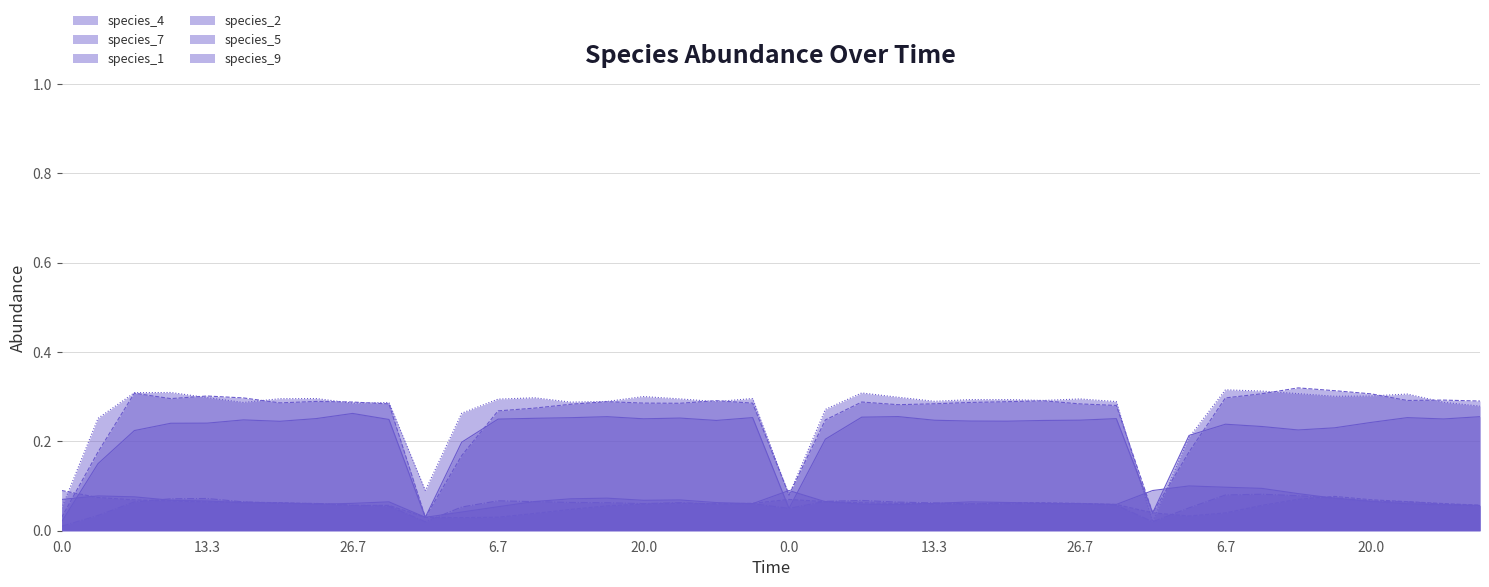

Reading left to right, extract all data points from this chart.

species_4: 0.0	0.2	0.2	0.2	0.2	0.2	0.2	0.3	0.3	0.2	0.0	0.2	0.2	0.3	0.3	0.3	0.3	0.3	0.2	0.3	0.1	0.2	0.3	0.3	0.2	0.2	0.2	0.2	0.2	0.3	0.0	0.2	0.2	0.2	0.2	0.2	0.2	0.3	0.3	0.3
species_7: 0.1	0.1	0.1	0.1	0.1	0.1	0.1	0.1	0.1	0.1	0.0	0.0	0.0	0.0	0.0	0.1	0.1	0.1	0.1	0.1	0.1	0.1	0.1	0.1	0.1	0.1	0.1	0.1	0.1	0.1	0.0	0.0	0.0	0.1	0.1	0.1	0.1	0.1	0.1	0.1
species_1: 0.1	0.3	0.3	0.3	0.3	0.3	0.3	0.3	0.3	0.3	0.1	0.3	0.3	0.3	0.3	0.3	0.3	0.3	0.3	0.3	0.1	0.3	0.3	0.3	0.3	0.3	0.3	0.3	0.3	0.3	0.0	0.2	0.3	0.3	0.3	0.3	0.3	0.3	0.3	0.3
species_2: 0.0	0.0	0.1	0.1	0.1	0.1	0.1	0.1	0.1	0.1	0.0	0.1	0.1	0.1	0.1	0.1	0.1	0.1	0.1	0.1	0.1	0.1	0.1	0.1	0.1	0.1	0.1	0.1	0.1	0.1	0.0	0.1	0.1	0.1	0.1	0.1	0.1	0.1	0.1	0.1
species_5: 0.1	0.1	0.1	0.1	0.1	0.1	0.1	0.1	0.1	0.1	0.0	0.0	0.1	0.1	0.1	0.1	0.1	0.1	0.1	0.1	0.1	0.1	0.1	0.1	0.1	0.1	0.1	0.1	0.1	0.1	0.1	0.1	0.1	0.1	0.1	0.1	0.1	0.1	0.1	0.1
species_9: 0.0	0.2	0.3	0.3	0.3	0.3	0.3	0.3	0.3	0.3	0.0	0.2	0.3	0.3	0.3	0.3	0.3	0.3	0.3	0.3	0.1	0.2	0.3	0.3	0.3	0.3	0.3	0.3	0.3	0.3	0.0	0.2	0.3	0.3	0.3	0.3	0.3	0.3	0.3	0.3